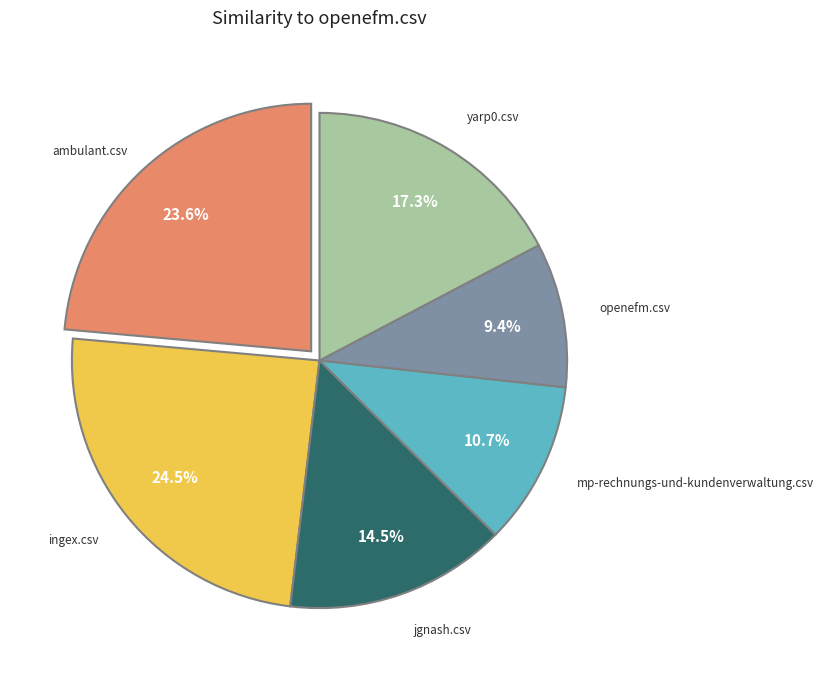

Is there a majority slice in this chart?

No